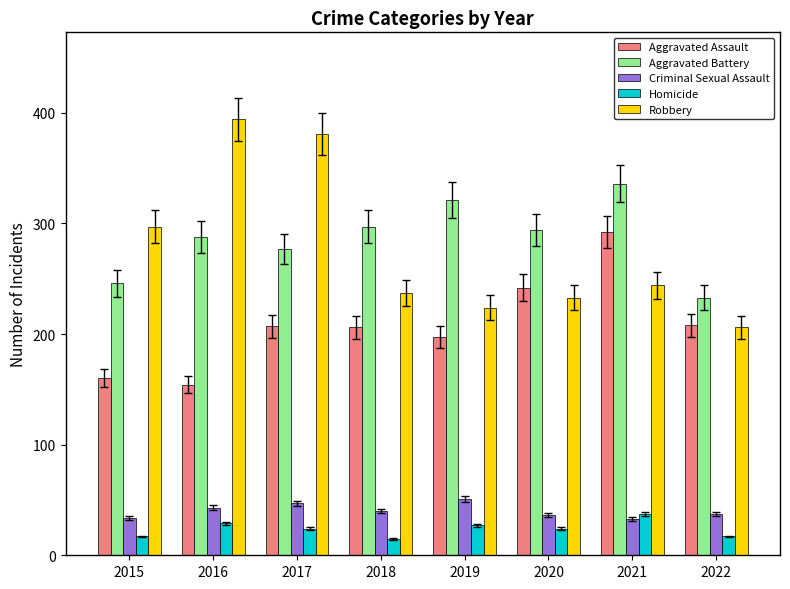

The value of Robbery at 2017 is 381. True or false?

True